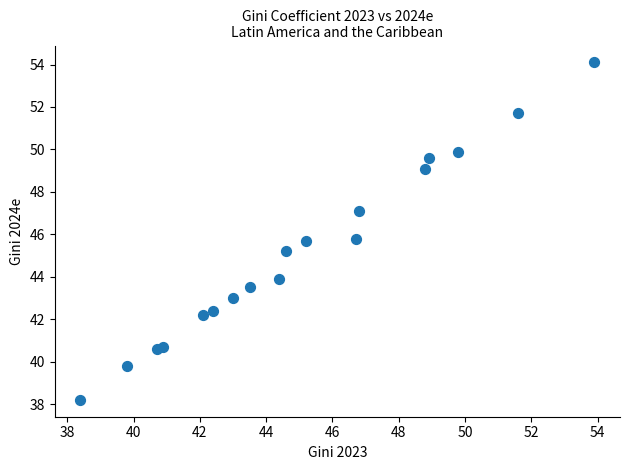

What is the range of X values (max minus min)?

15.5